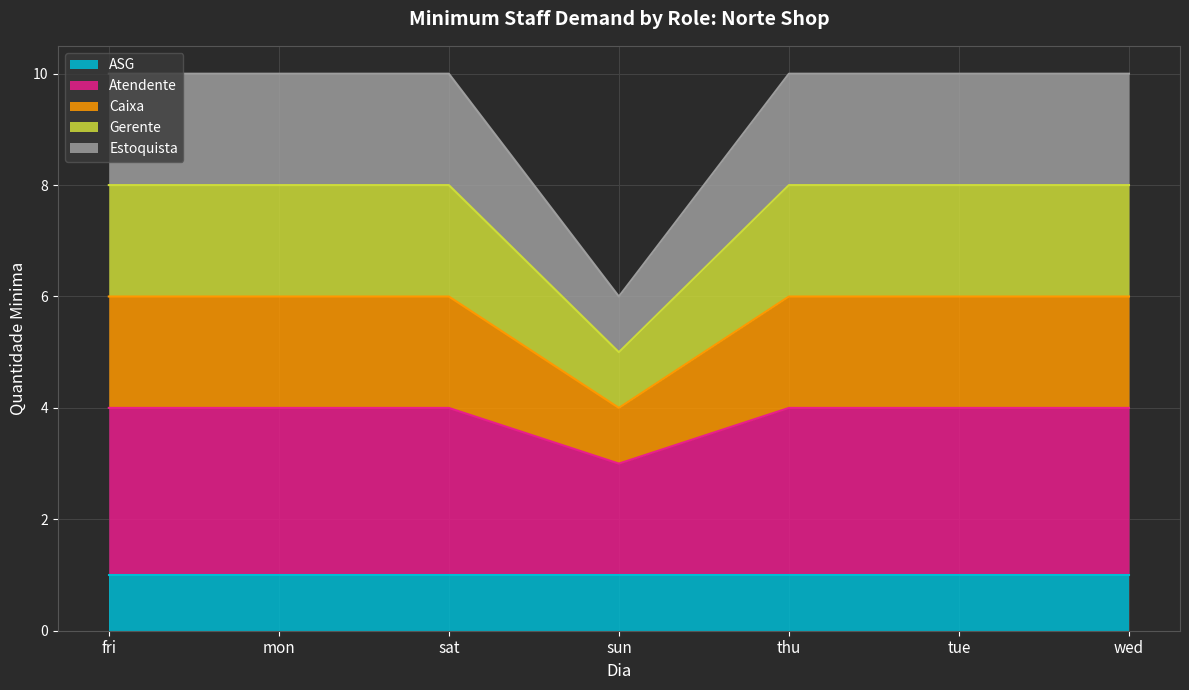

True or false: Atendente and Caixa intersect in this chart.

False